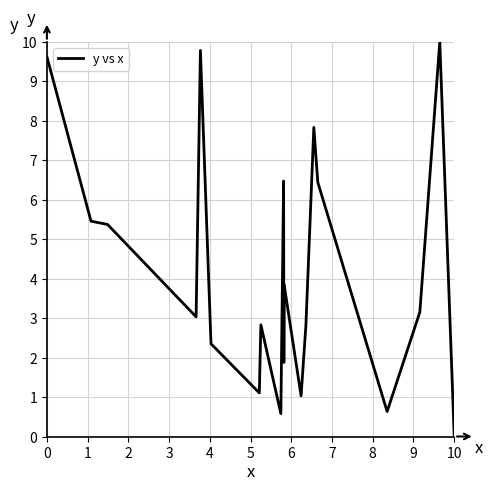

What is the difference between the maximum and minimum values?

10.0